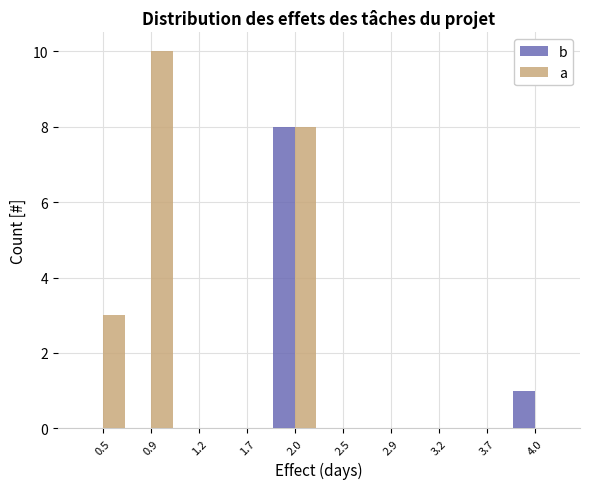

Reading right to left, extract all data points from this chart.

b: 4.0=1	3.7=0	3.2=0	2.9=0	2.5=0	2.0=8	1.7=0	1.2=0	0.9=0	0.5=0
a: 4.0=0	3.7=0	3.2=0	2.9=0	2.5=0	2.0=8	1.7=0	1.2=0	0.9=10	0.5=3